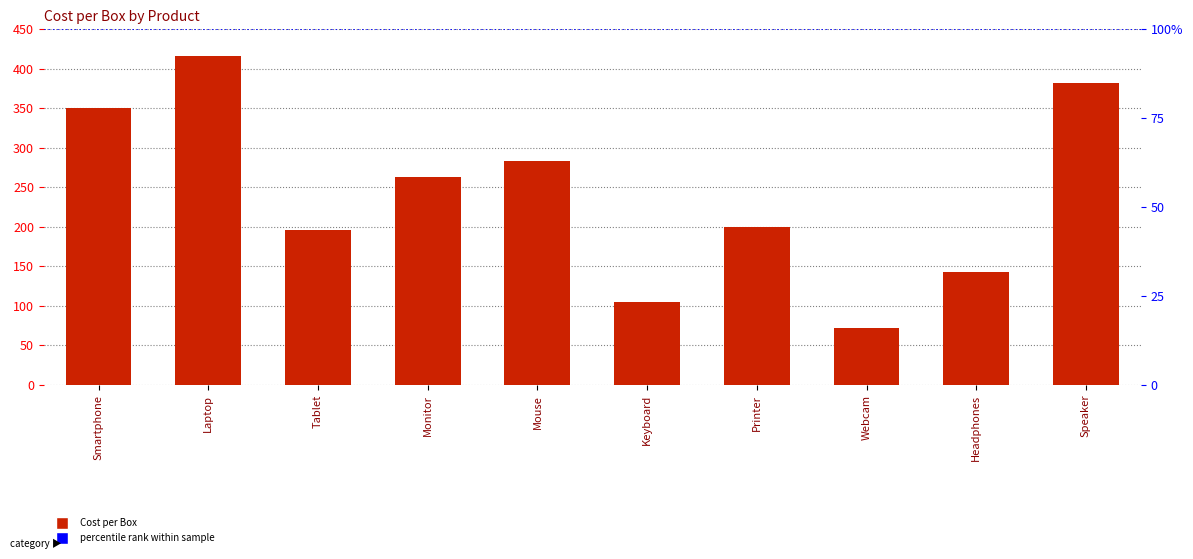

Which label corresponds to the largest value in the chart?

Laptop